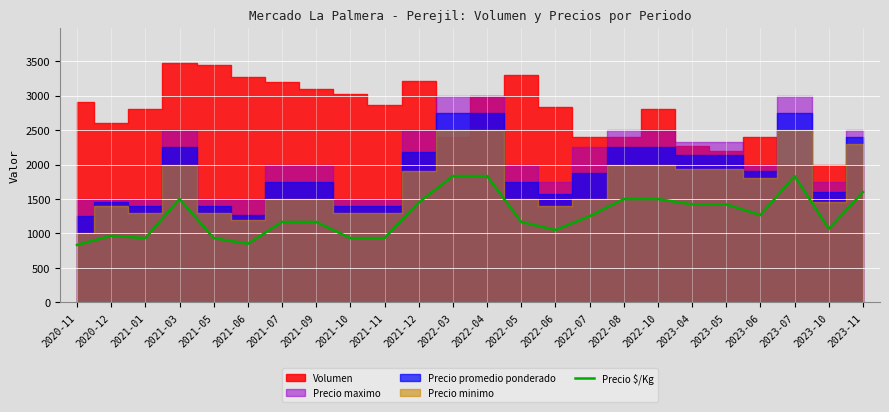

The value at 2021-06 is 850. True or false?

True